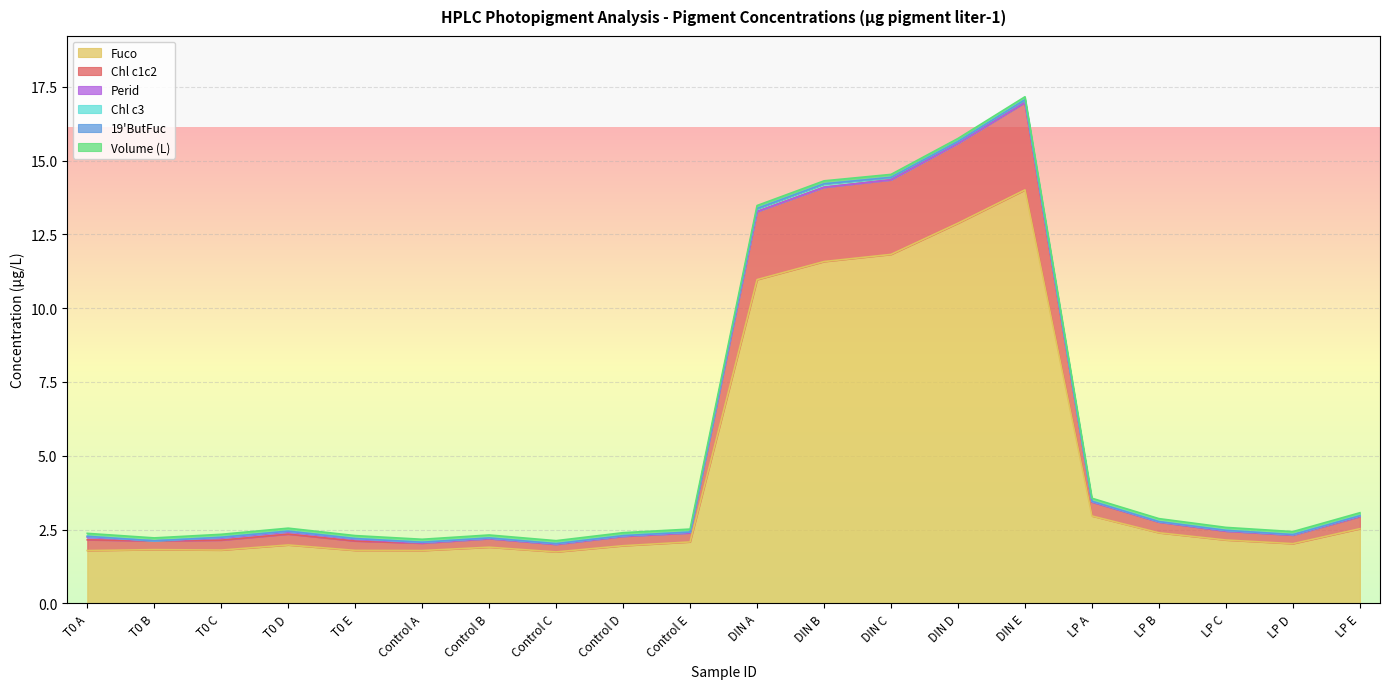

What is the value of the Volume (L) point at the 10th from the left?

0.1